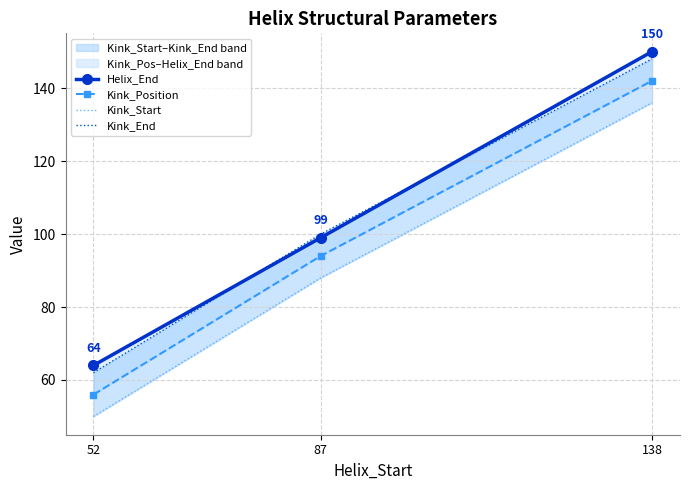

What is the average value of the Kink_Start series?

91